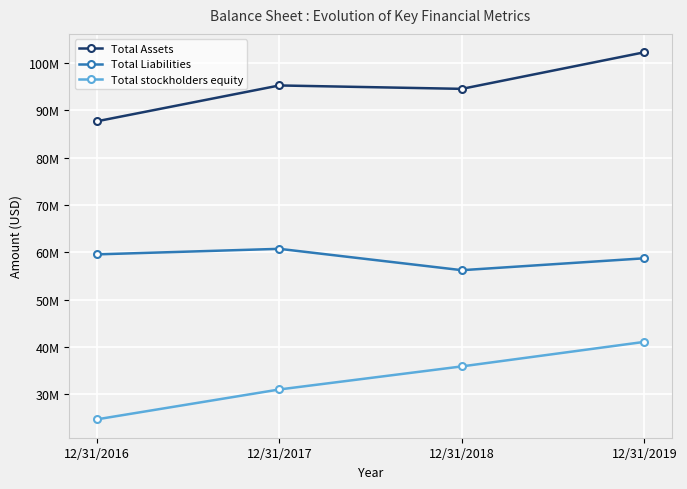

The Total Assets series shows 95247000 at 12/31/2017. True or false?

True